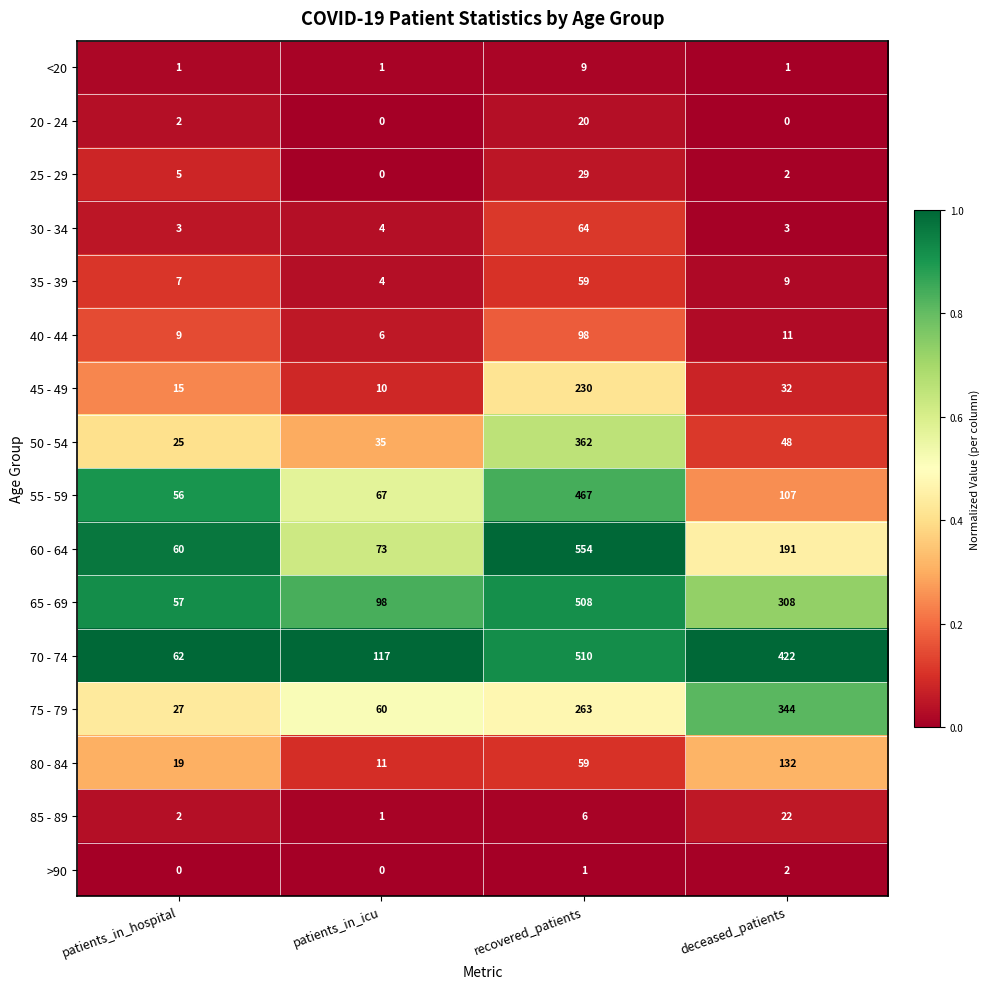

List the series in order of their peak value, highest first.

60 - 64, 70 - 74, 65 - 69, 55 - 59, 50 - 54, 75 - 79, 45 - 49, 80 - 84, 40 - 44, 30 - 34, 35 - 39, 25 - 29, 85 - 89, 20 - 24, <20, >90